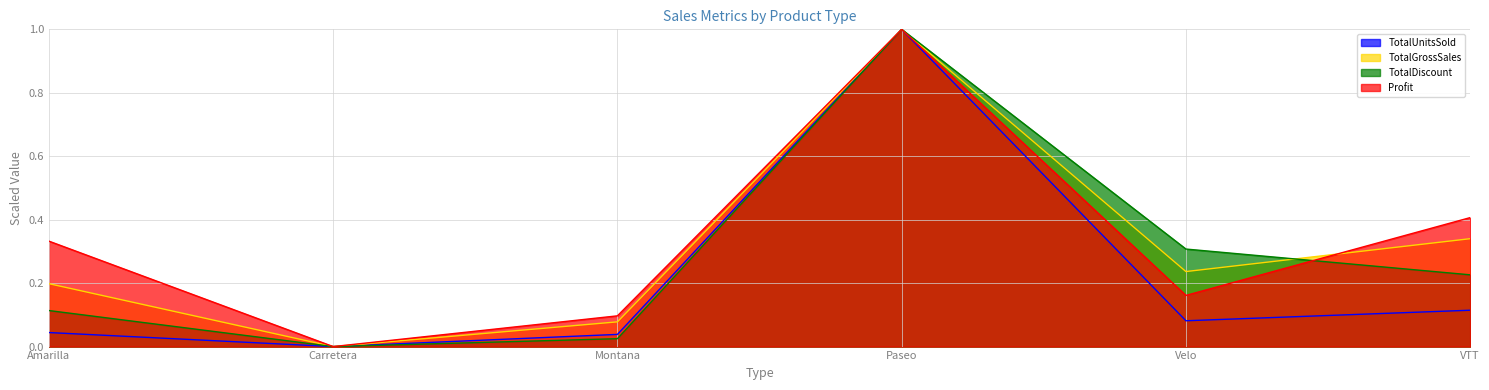

What is the label of the 6th point from the right?

Amarilla